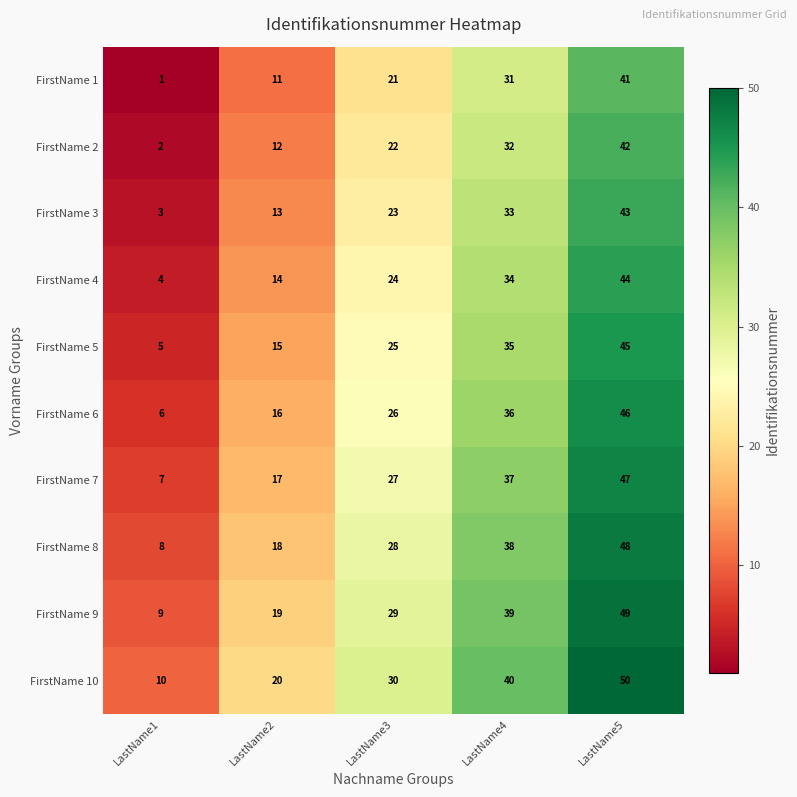

How many values in the FirstName 3 series are below 23?

2